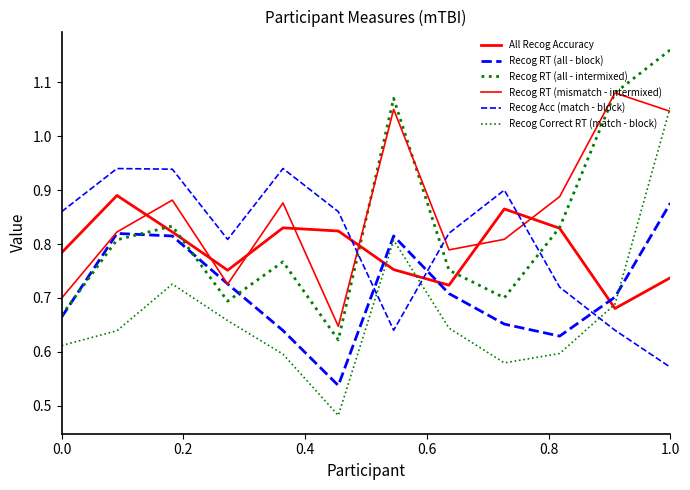

Reading left to right, list all the values displayed in this chart.

All Recog Accuracy: 0.8	0.9	0.8	0.8	0.8	0.8	0.8	0.7	0.9	0.8	0.7	0.7
Recog RT (all - block): 0.7	0.8	0.8	0.7	0.6	0.5	0.8	0.7	0.7	0.6	0.7	0.9
Recog RT (all - intermixed): 0.7	0.8	0.8	0.7	0.8	0.6	1.1	0.8	0.7	0.8	1.1	1.2
Recog RT (mismatch - intermixed): 0.7	0.8	0.9	0.7	0.9	0.6	1.0	0.8	0.8	0.9	1.1	1.0
Recog Acc (match - block): 0.9	0.9	0.9	0.8	0.9	0.9	0.6	0.8	0.9	0.7	0.6	0.6
Recog Correct RT (match - block): 0.6	0.6	0.7	0.7	0.6	0.5	0.8	0.6	0.6	0.6	0.7	1.1